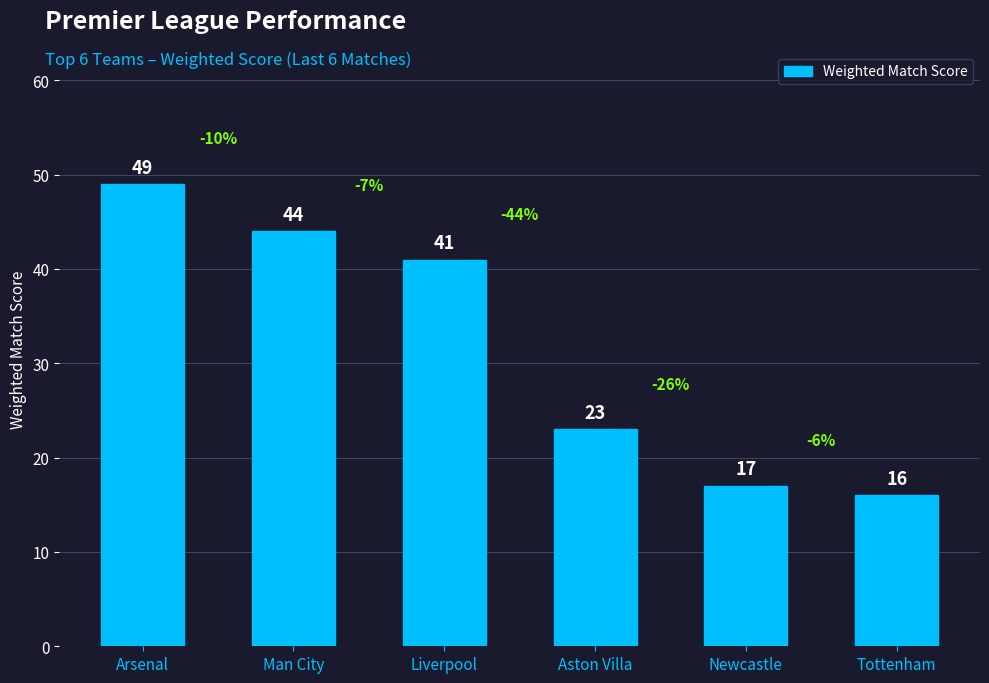

Are the bars horizontal?

No